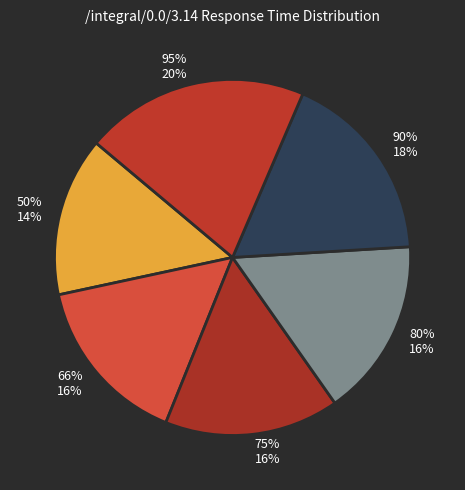

To the nearest percent, what is the difference between the 90% and 66% slice percentages?

2%